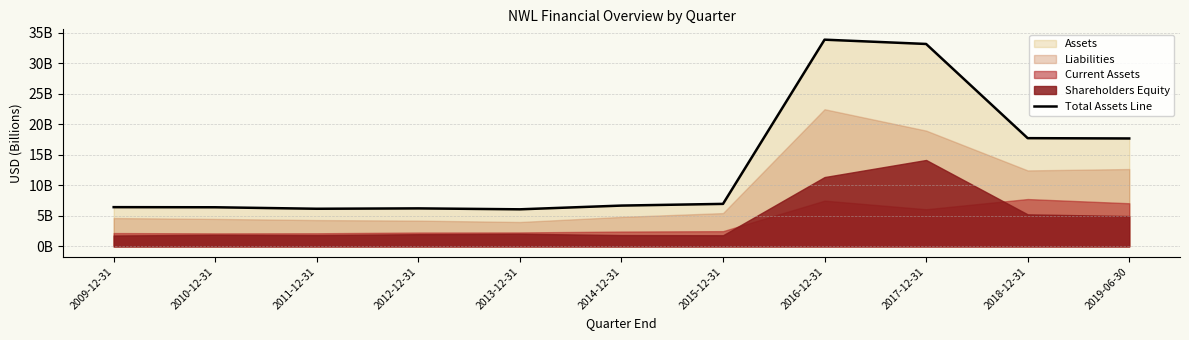

Read the value at 2009-12-31.

6.4